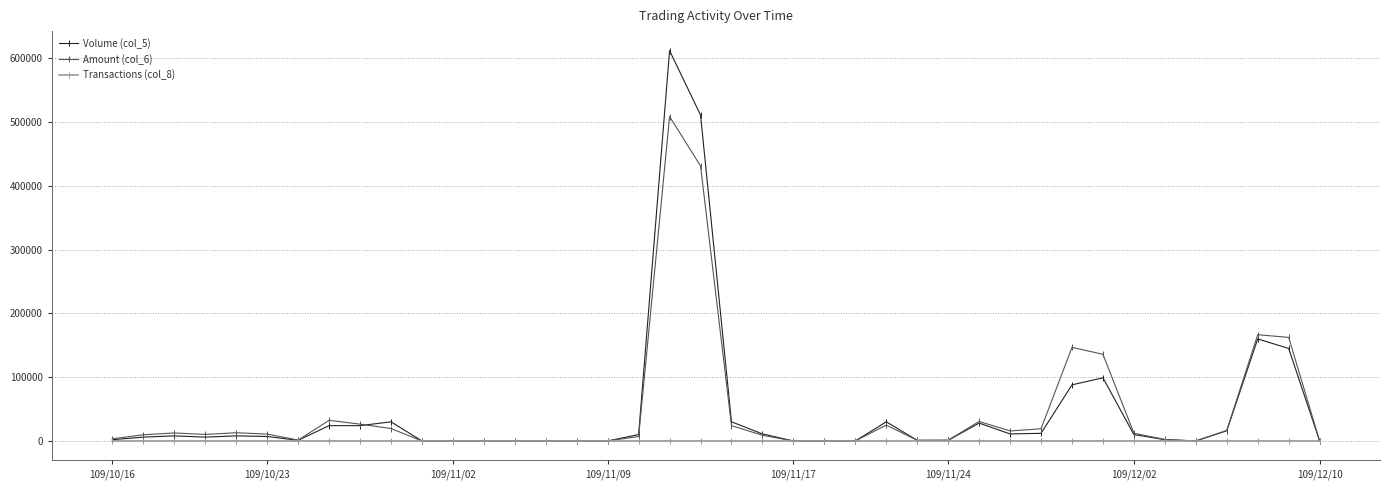

What is the sum of all Transactions (col_8) values?

102